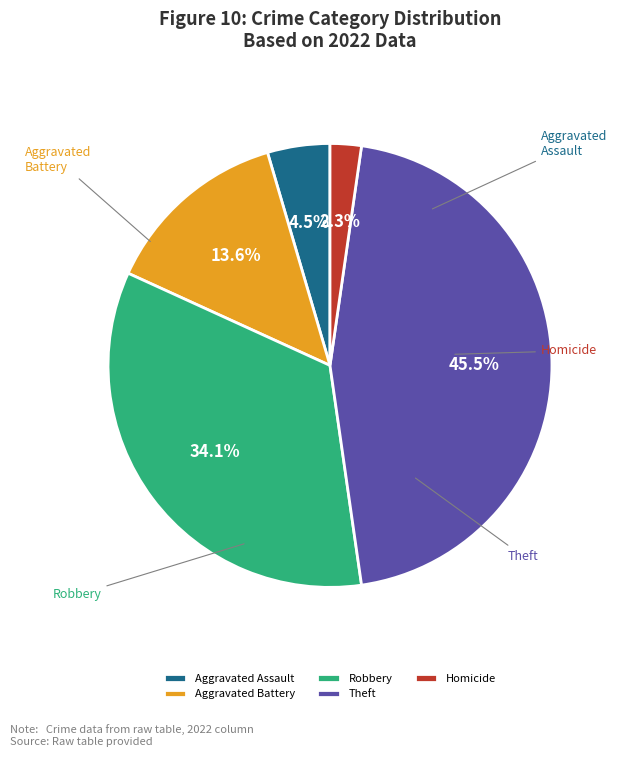

Is it true that Aggravated Battery is 2% of the pie?

False